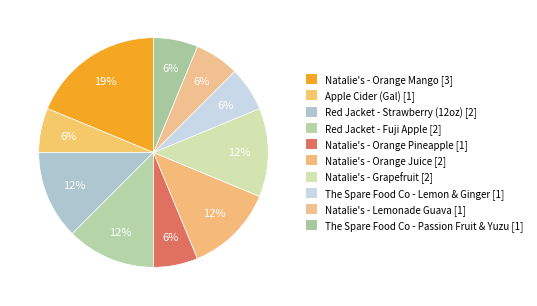

How many slices are in this pie chart?

10